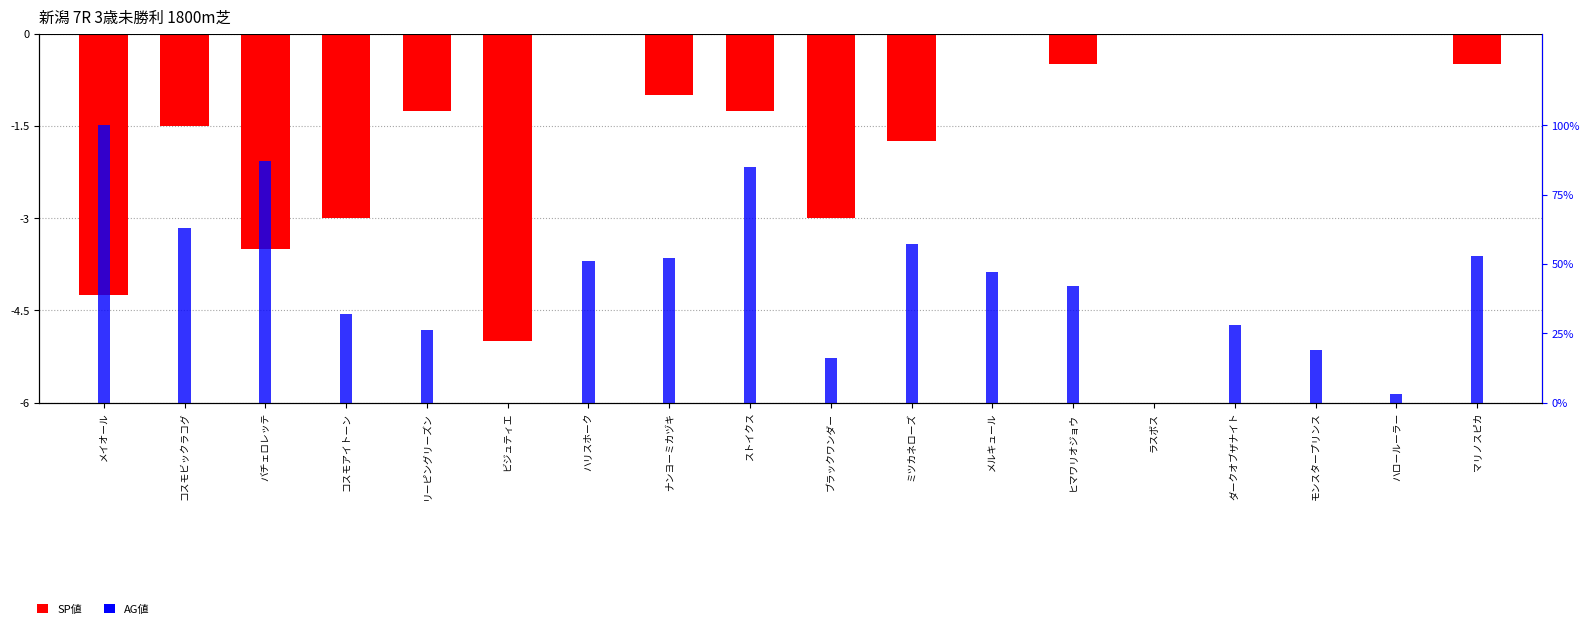

Are the bars grouped side by side (vs. stacked)?

Yes